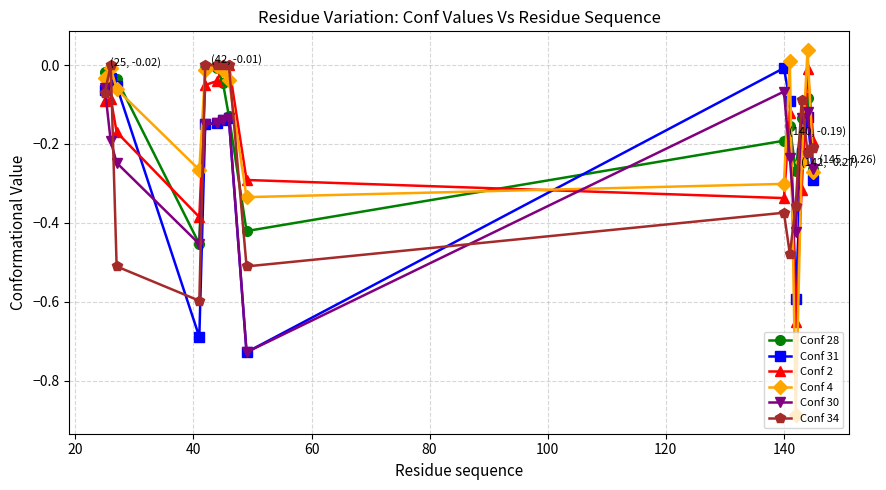

After their last crossing, which series has the higher values: Conf 2 or Conf 30?

Conf 2